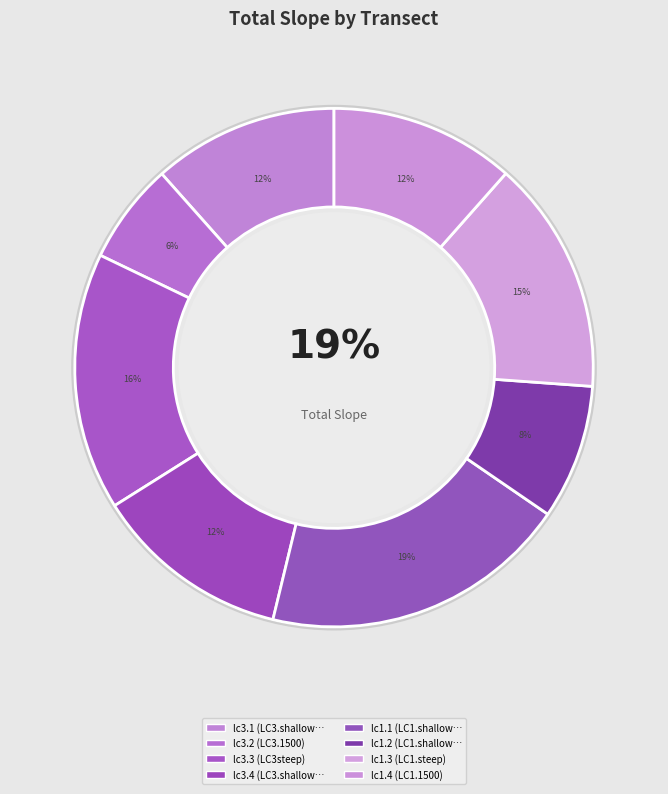

Rank the categories by value from lowest to highest.

lc3.2 (LC3.1500), lc1.2 (LC1.shallow2), lc1.4 (LC1.1500), lc3.1 (LC3.shallow1), lc3.4 (LC3.shallow2), lc1.3 (LC1.steep), lc3.3 (LC3steep), lc1.1 (LC1.shallow1)